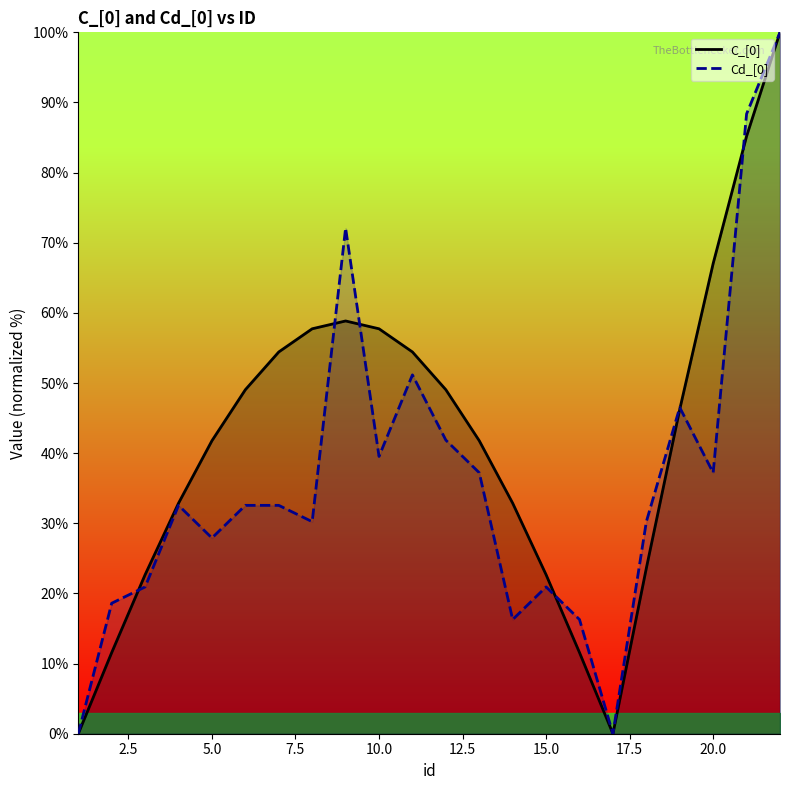

How many positive values does the C_[0] series have?

20